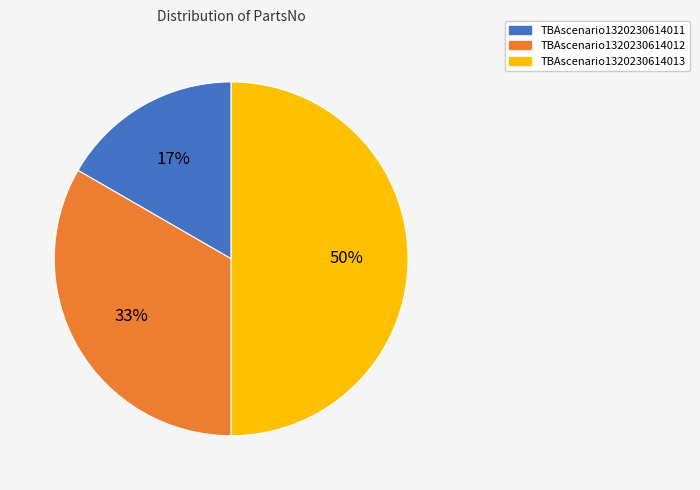

Do TBAscenario1320230614012 and TBAscenario1320230614013 together represent more than half of the pie?

Yes